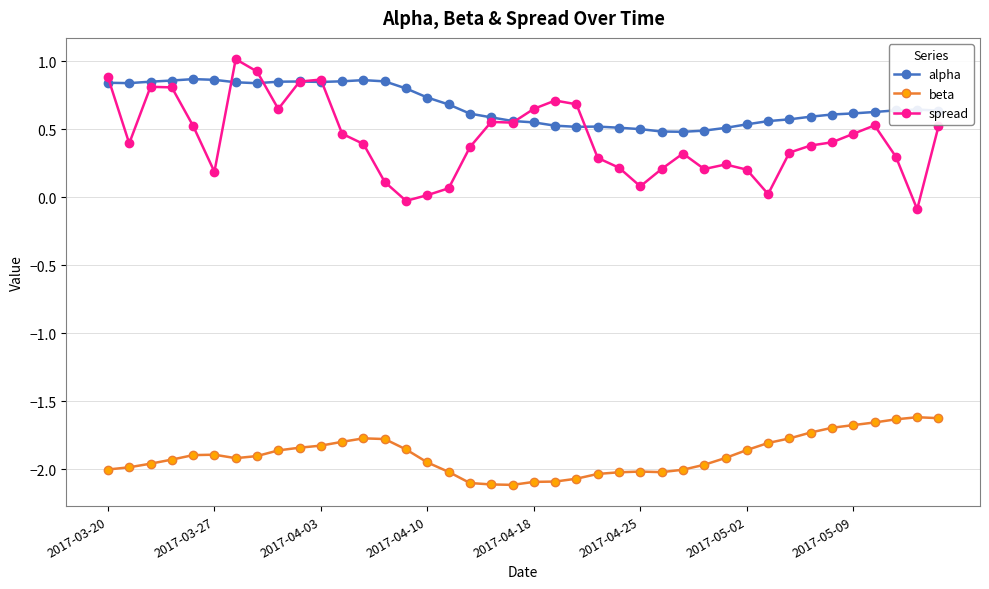

In alpha, how many points are lower than both neighbors (excluding endpoints)?

5